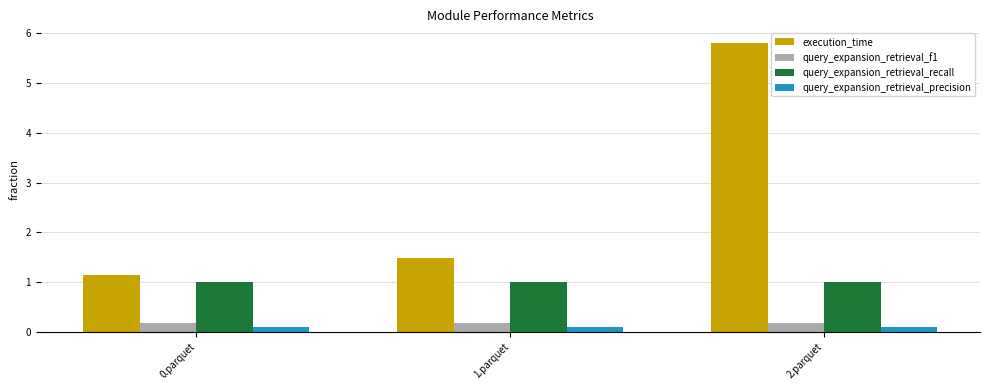

What is the difference between the maximum and minimum values in the execution_time series?

4.7